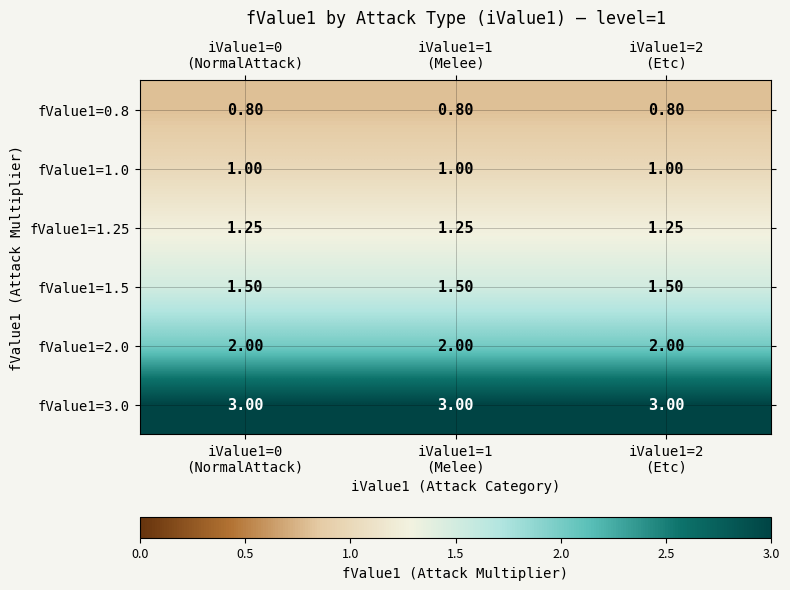

Which series has the largest total across all categories?

fValue1=3.0